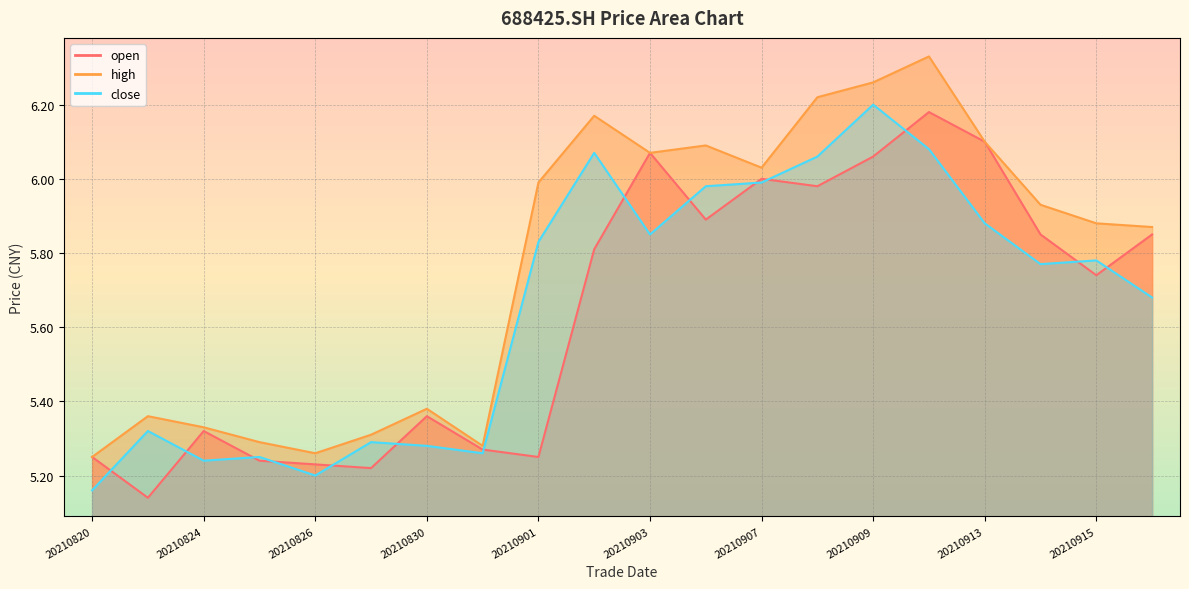

At which label is high closest to 5?

20210820